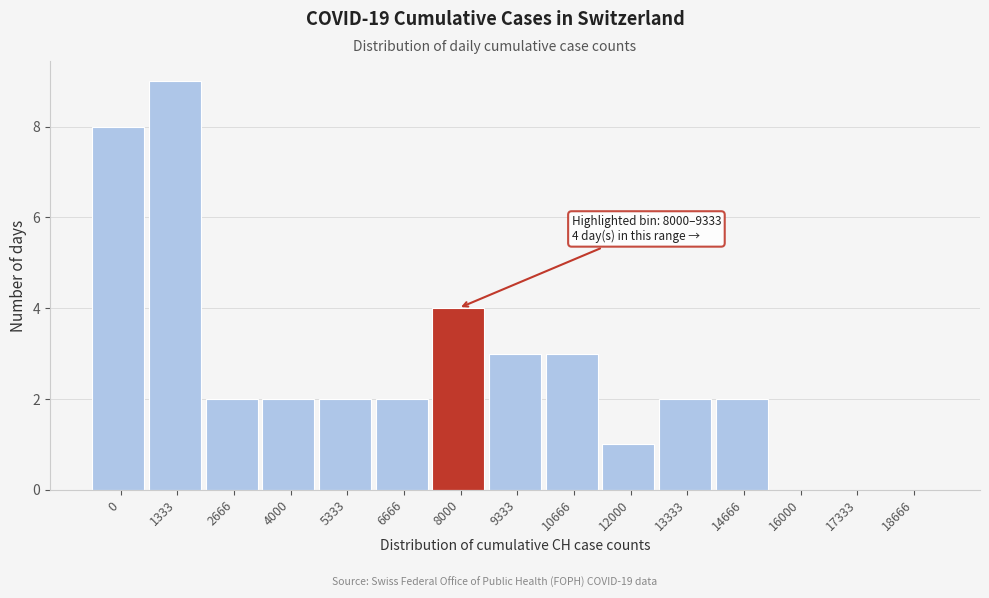

Reading left to right, what are all the values shown in this chart?

0=8	1333=9	2666=2	4000=2	5333=2	6666=2	8000=4	9333=3	10666=3	12000=1	13333=2	14666=2	16000=0	17333=0	18666=0